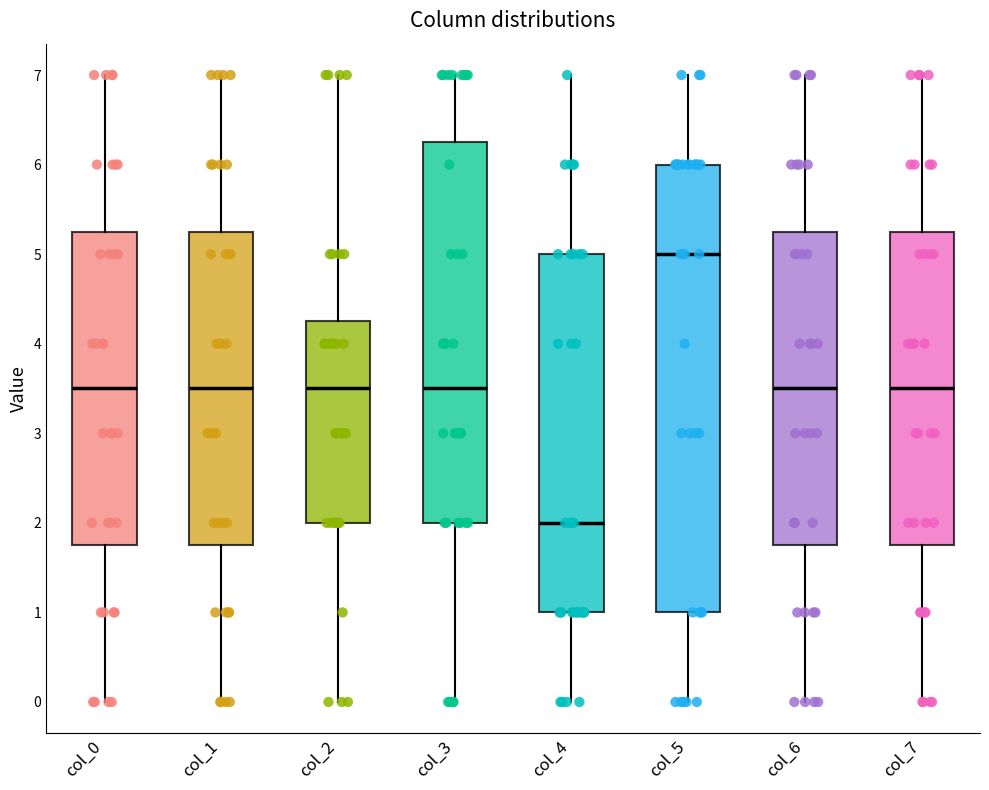

Which box has the highest median line?

col_5